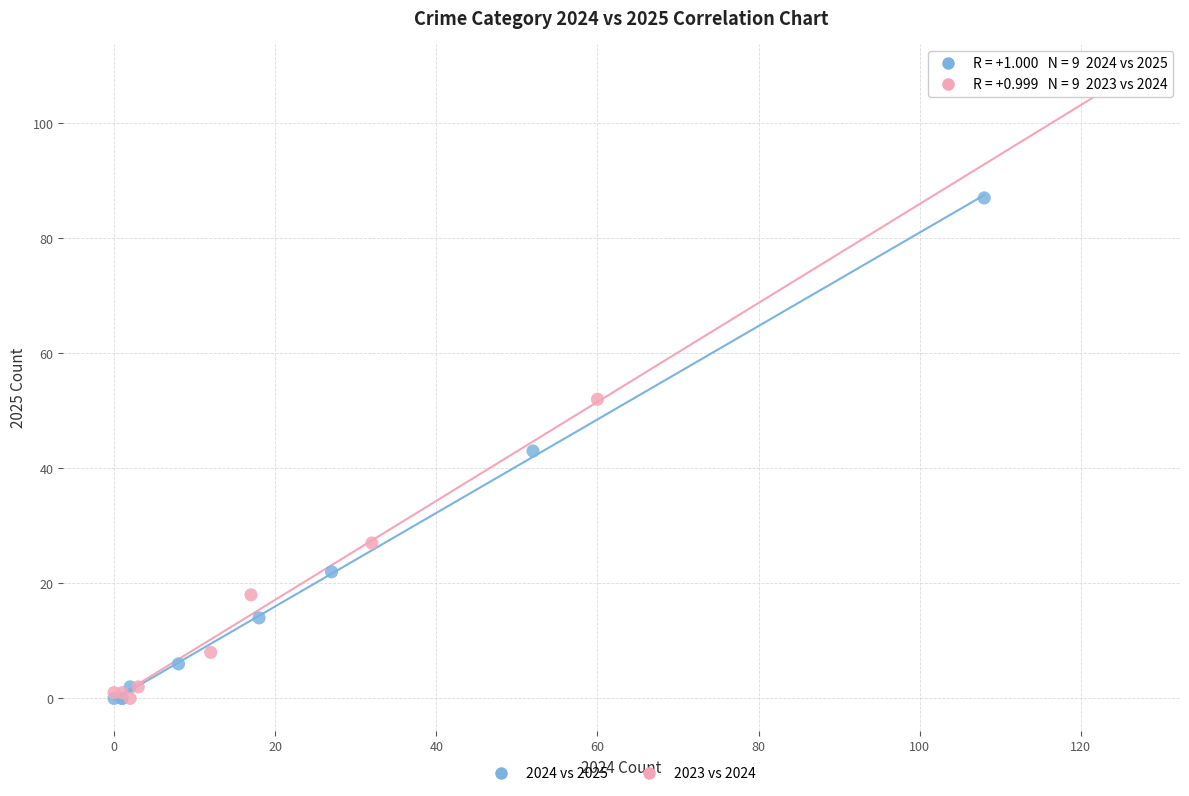

Which series contains the highest Y value?

2023 vs 2024